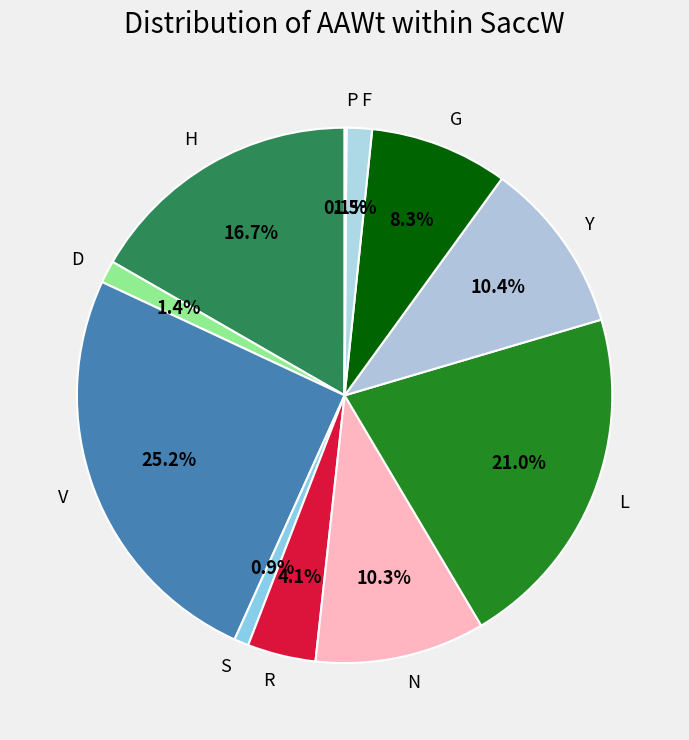

Which category has the biggest portion of the pie?

V